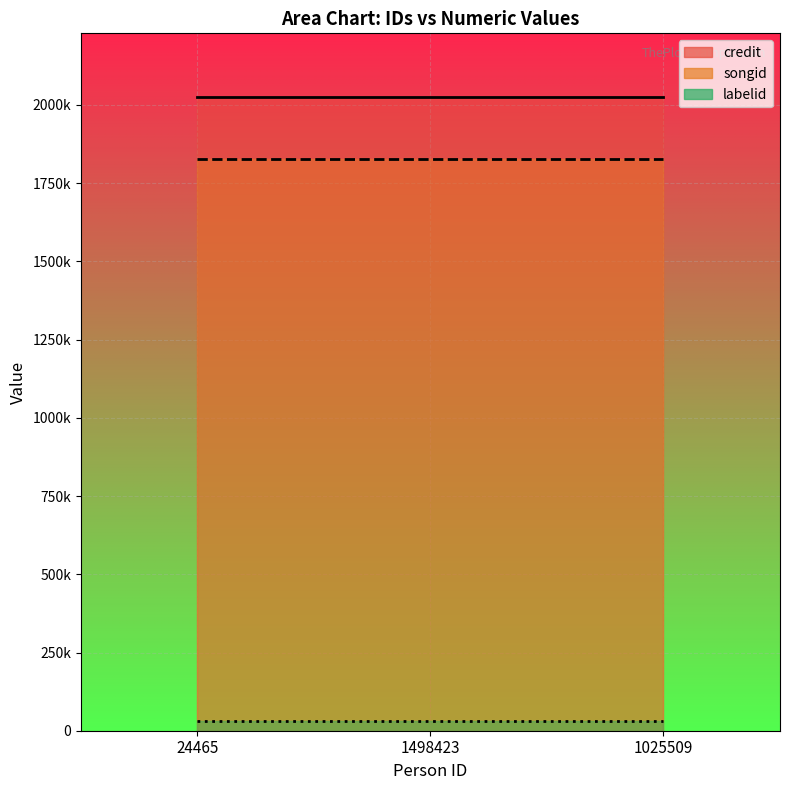

What are all the series names shown in the legend?

credit, songid, labelid